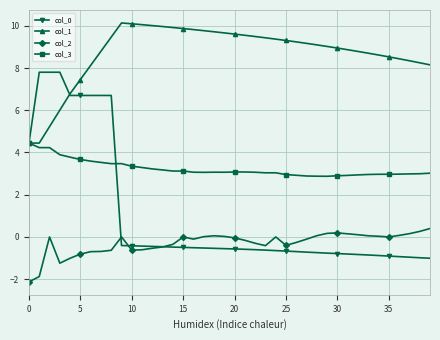

What is the value of the col_2 point at the 8th from the left?

-0.7